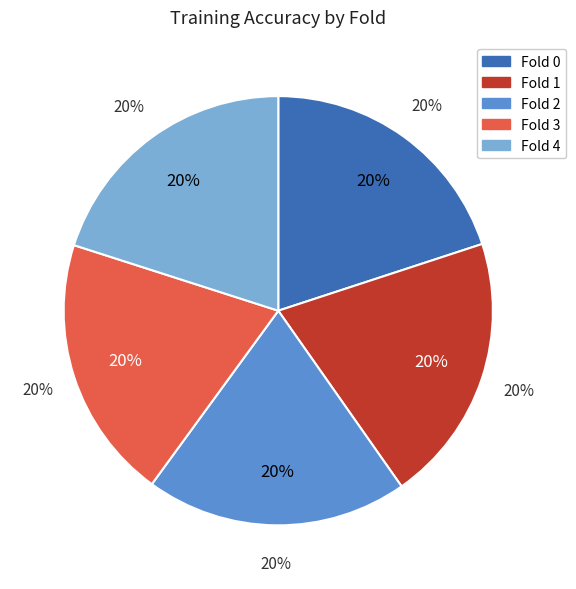

How many segments does this pie chart have?

5